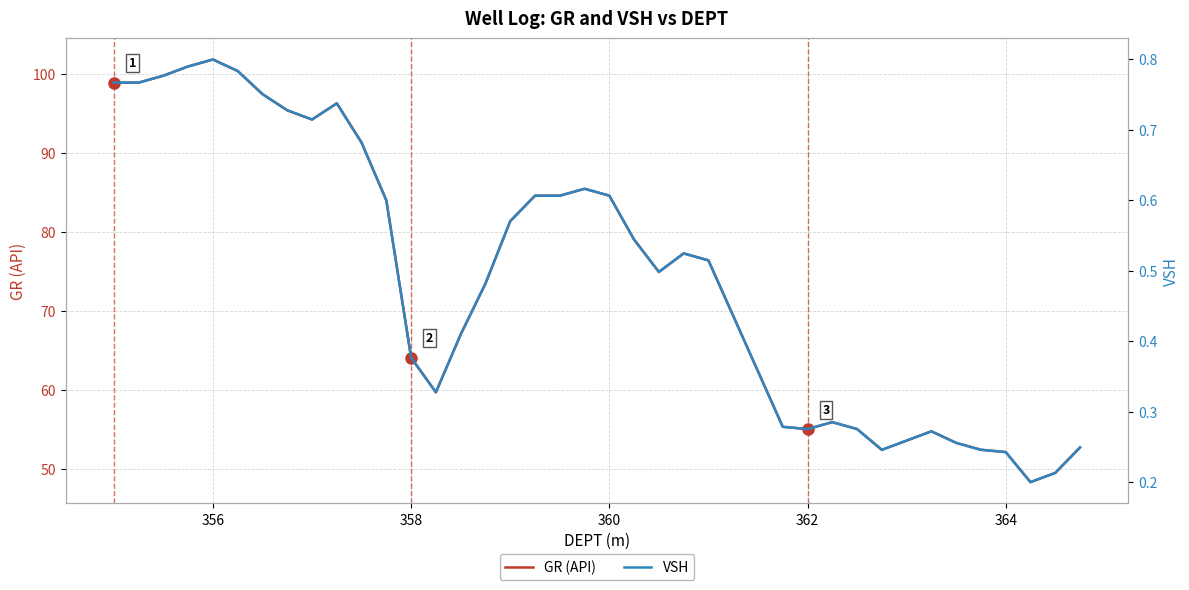

What is the maximum value for GR (API)?

101.9